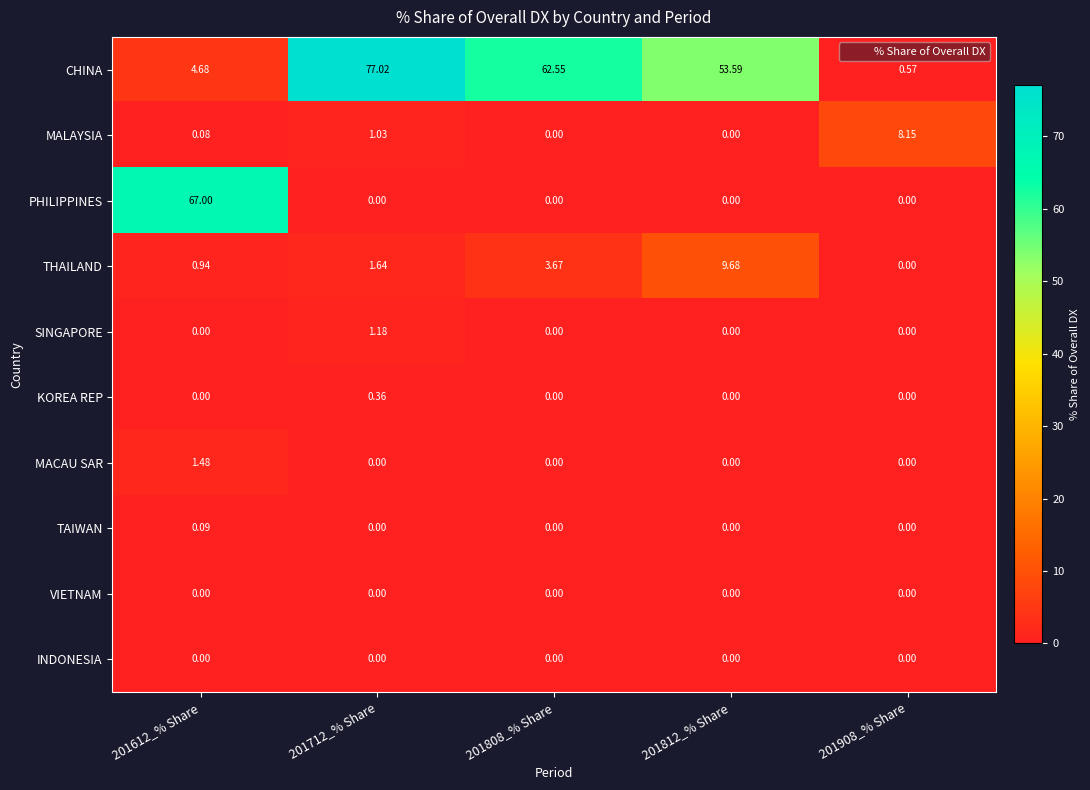

Count the number of data series in this chart.

10